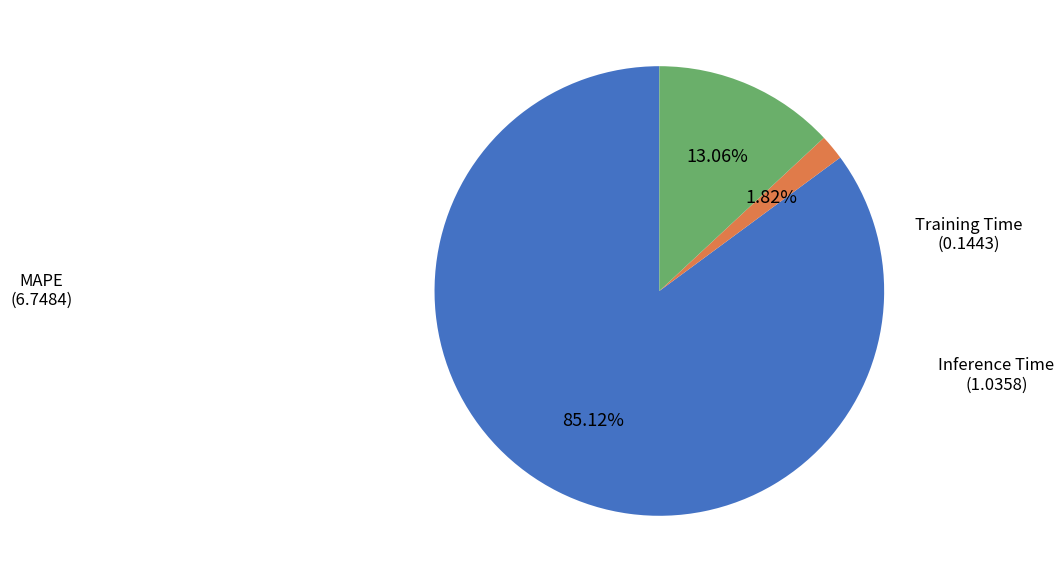

To the nearest percent, what is the combined percentage of Inference Time and MAPE?

98%